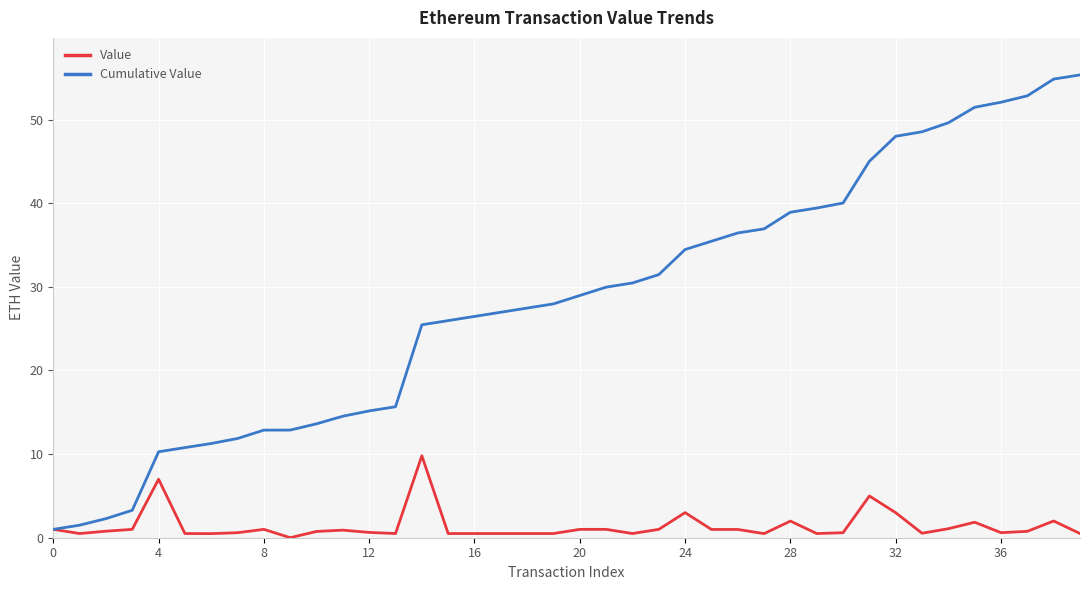

Which series has the largest range (max minus min)?

Cumulative Value